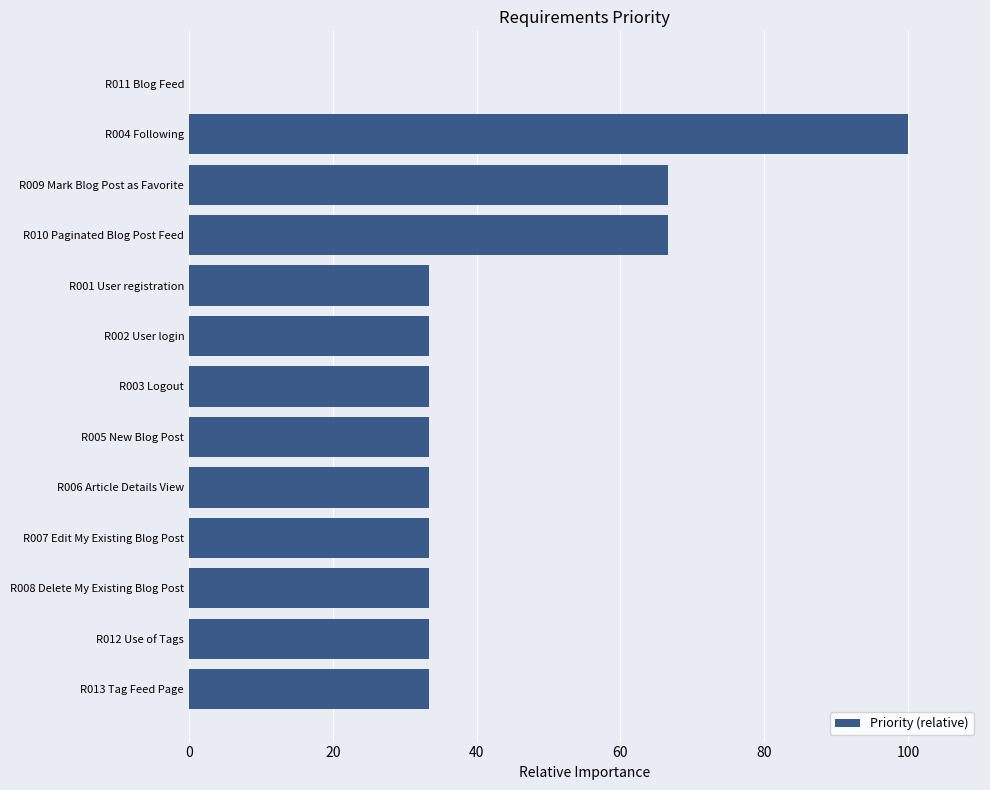

What is the greatest value displayed?

100.0